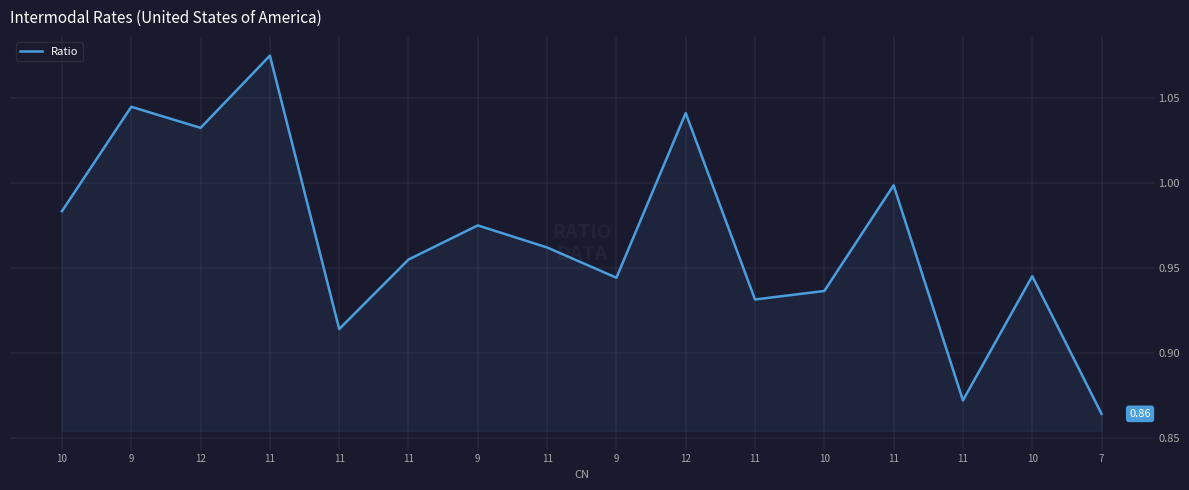

What is the change in value from 11 to 9?

+0.1